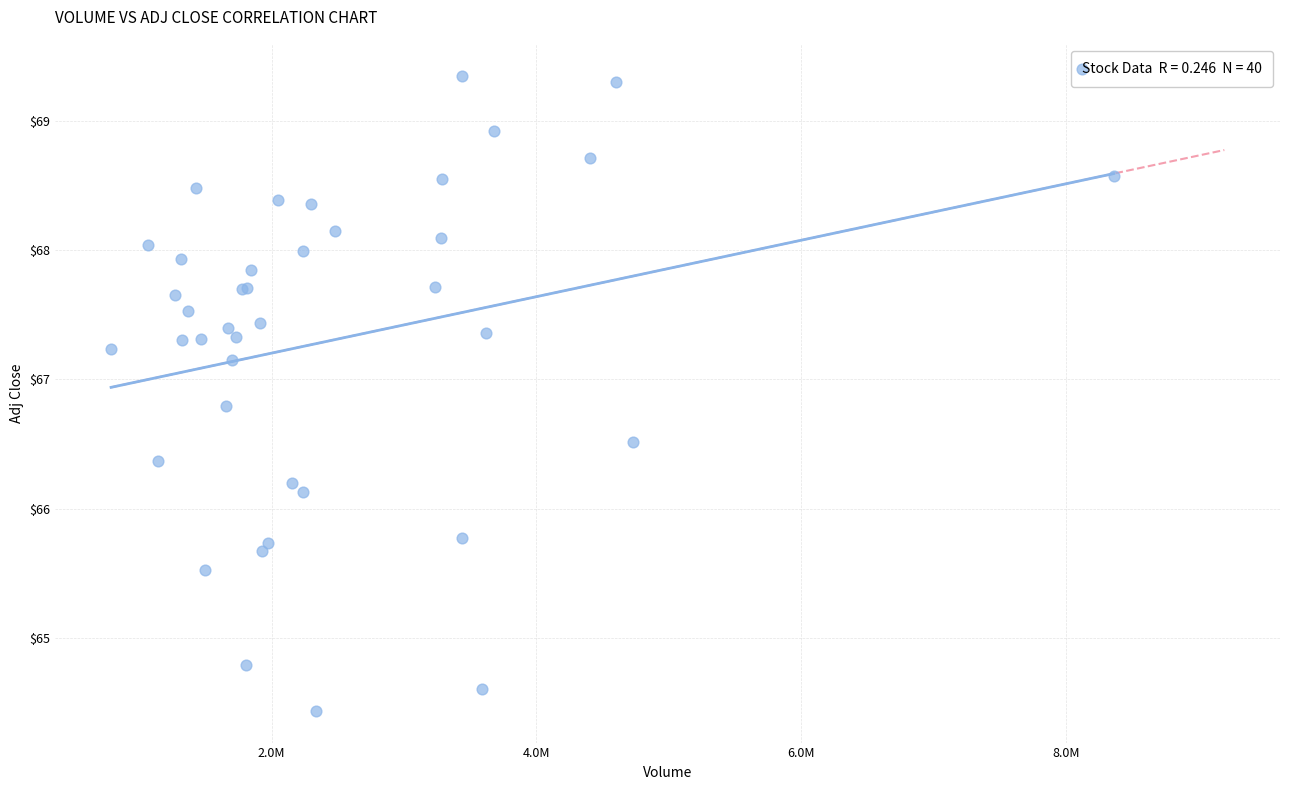

What Y value in the scatter plot is closest to 66?

66.1